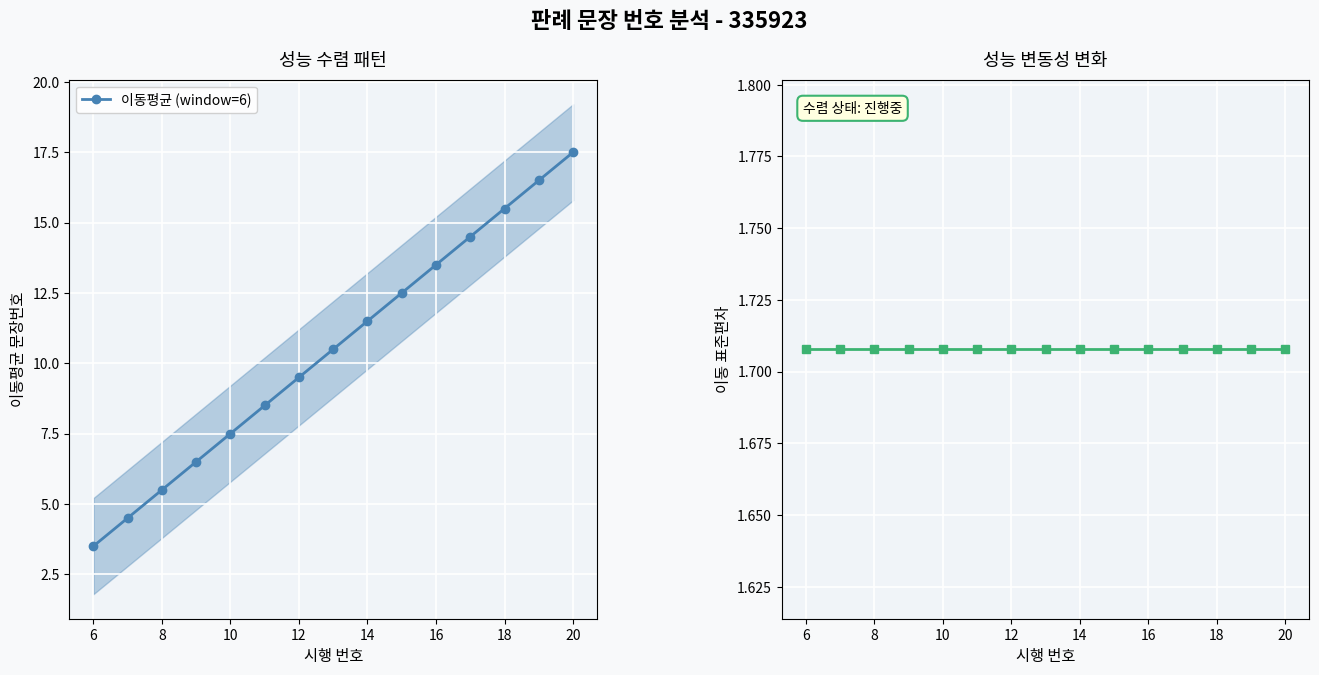

Which series has the largest total across all categories?

이동평균 (window=6)